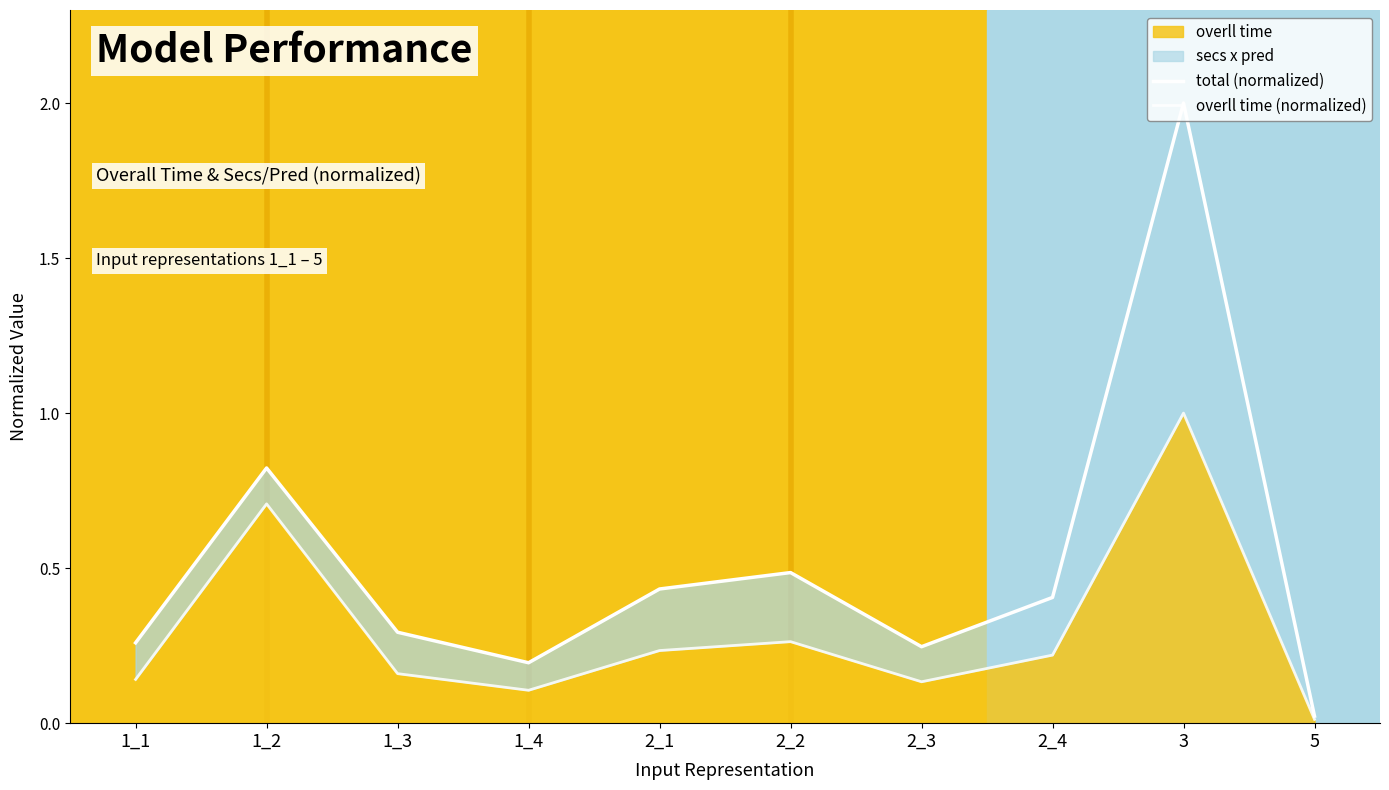

What is the spread (max minus min) of values at 2_3?

0.1